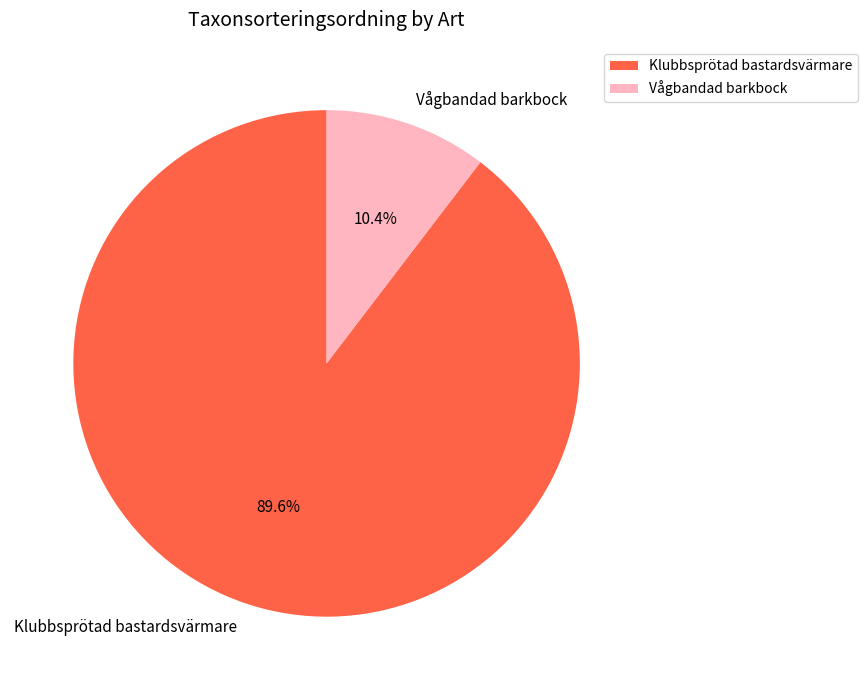

To the nearest percent, what portion does Vågbandad barkbock represent?

10%